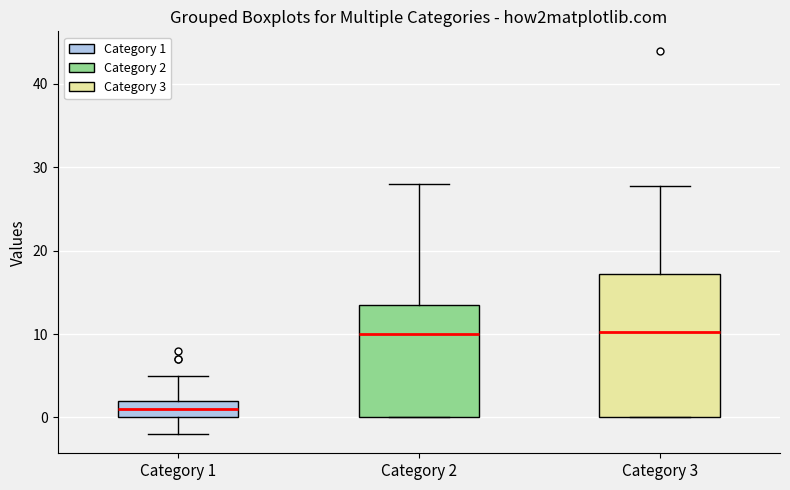

Which box is the tallest, from its lower edge to its upper edge?

Category 3